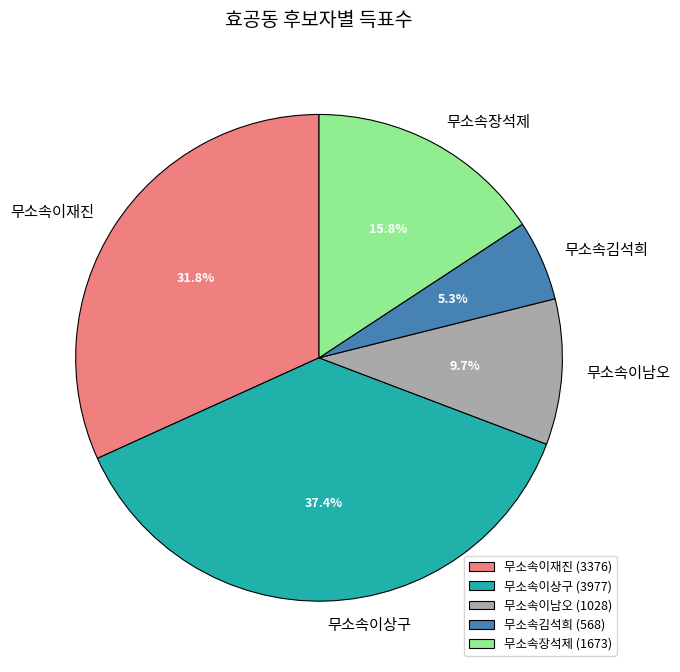

How many segments does this pie chart have?

5